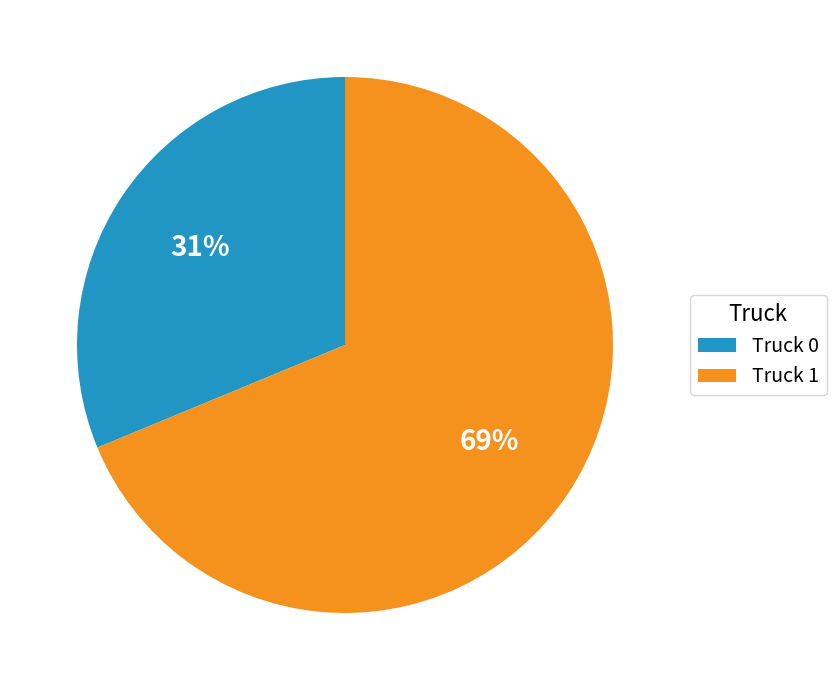

Does Truck 0 represent more than half of the total?

No